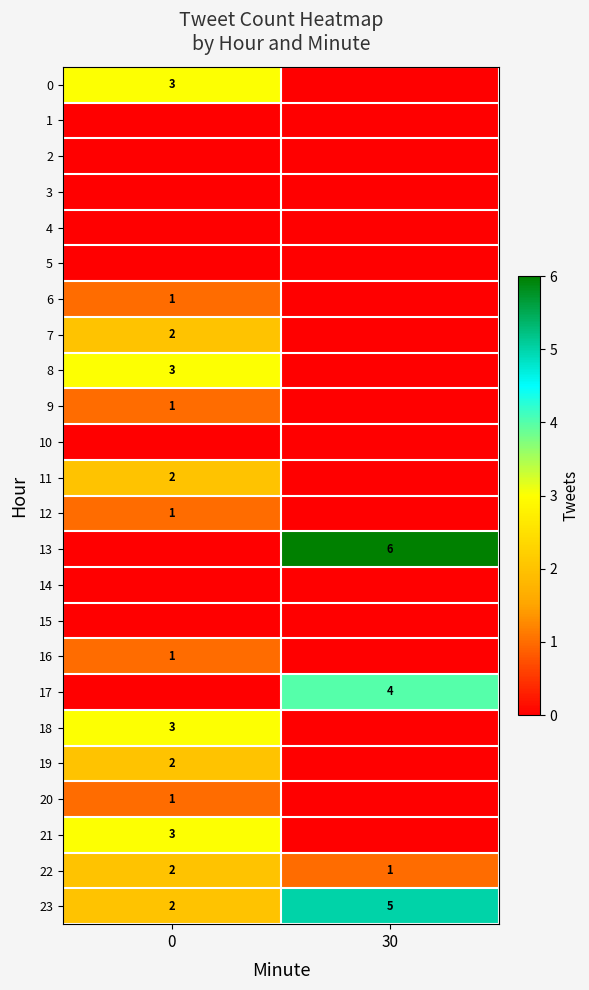

Is it true that 8 equals 2 at 0?

False